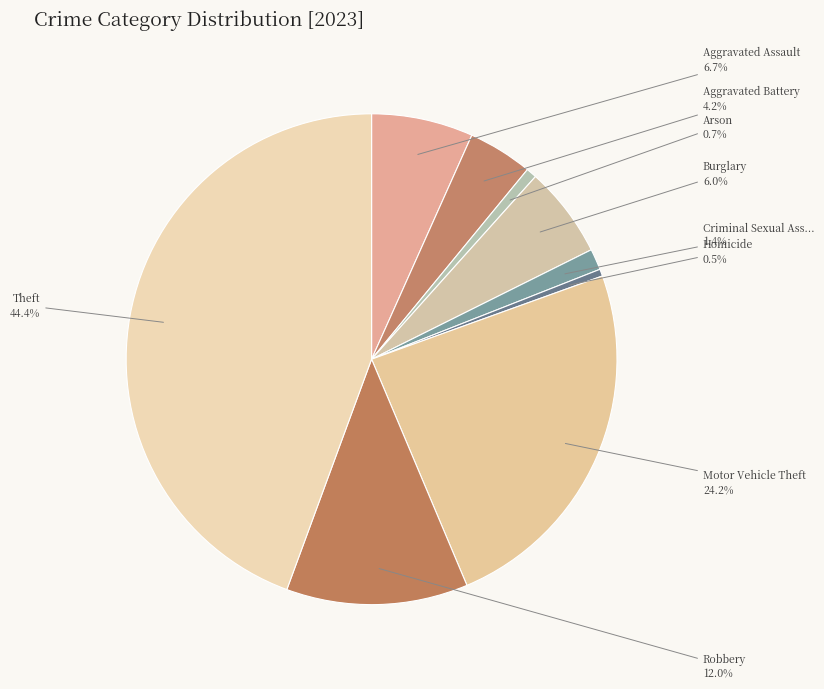

How many segments does this pie chart have?

9